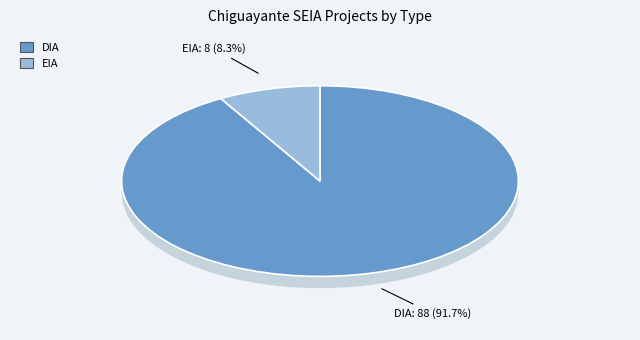

Approximately how many times larger is the value at EIA compared to DIA?

0.1